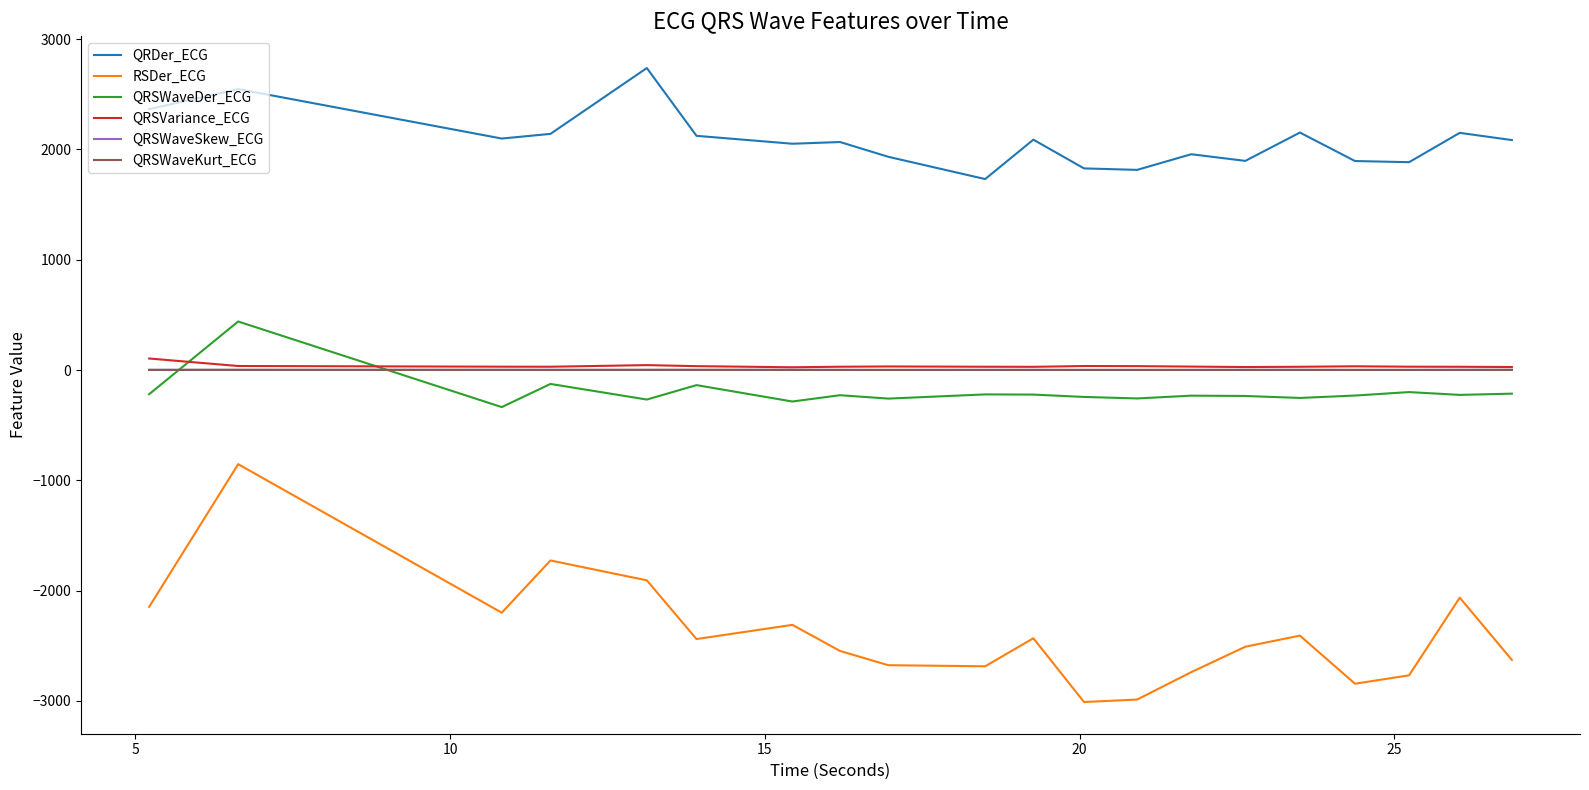

Which series has the largest total across all categories?

QRDer_ECG